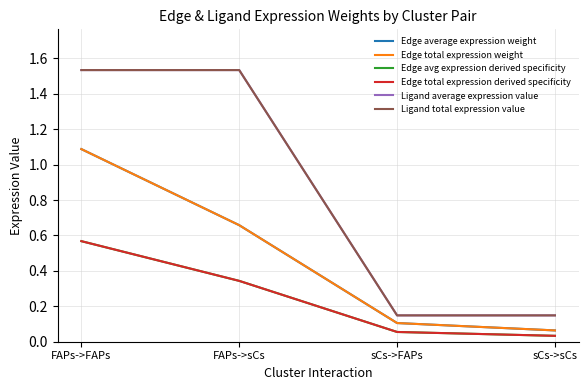

Does the chart display data point markers on the line(s)?

No